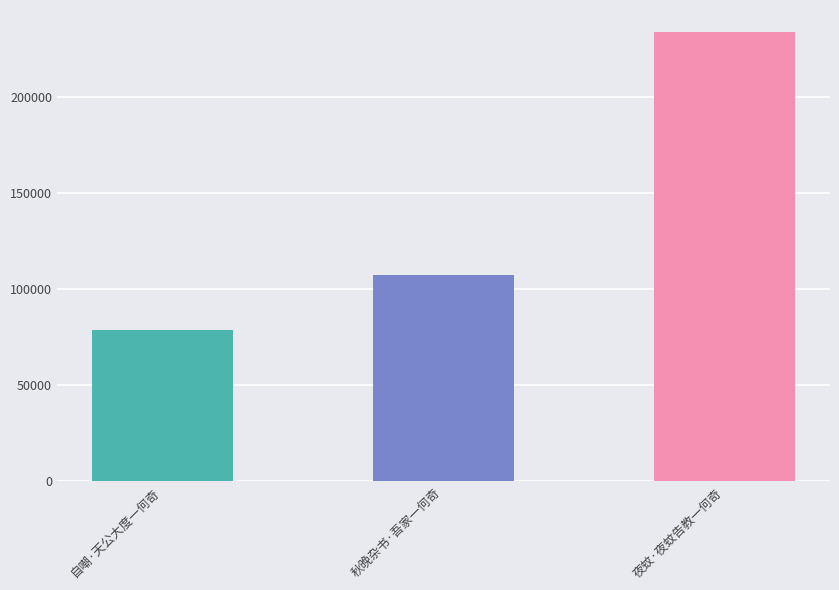

Reading right to left, what are all the values shown in this chart?

夜蚊·夜蚊告教一何奇=233516	秋晚杂书·吾家一何奇=107334	自嘲·天公大度一何奇=78703